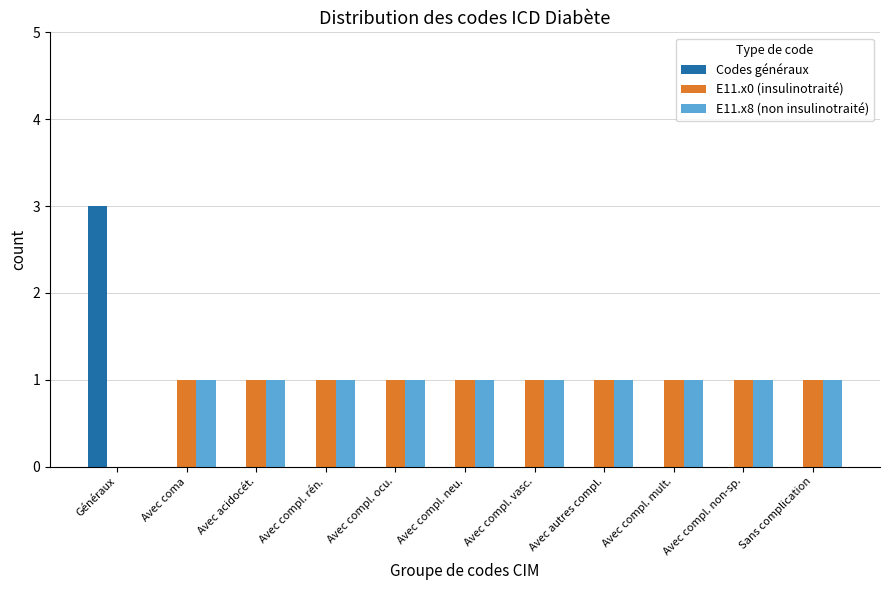

What is the sum of all E11.x8 (non insulinotraité) values?

10